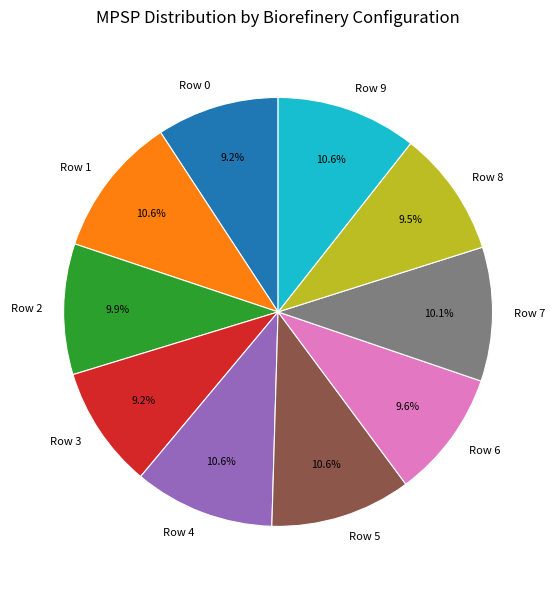

Between Row 6 and Row 5, which is larger?

Row 5